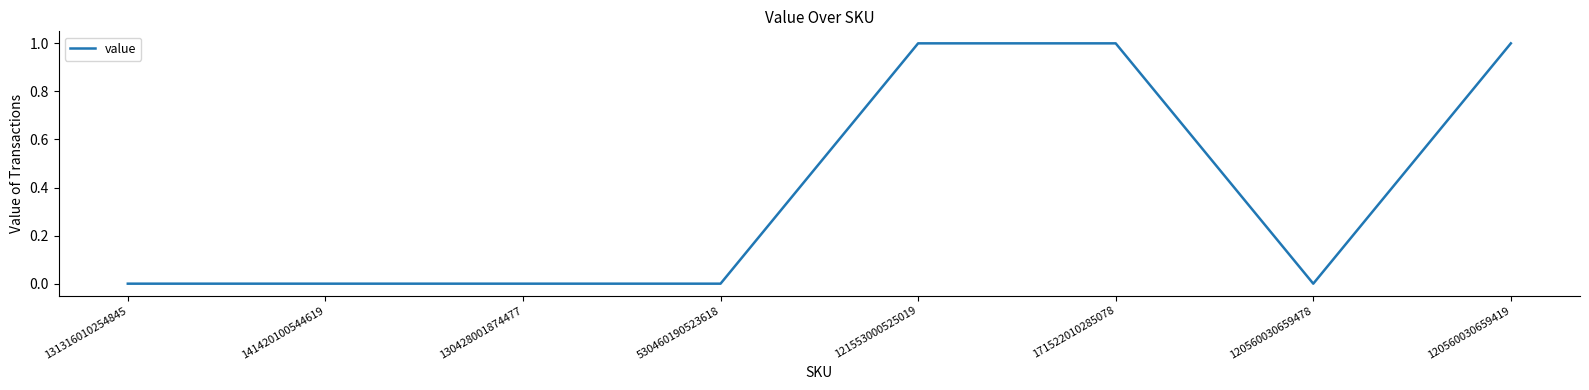

Which has a higher value, 120560030659478 or 171522010285078?

171522010285078